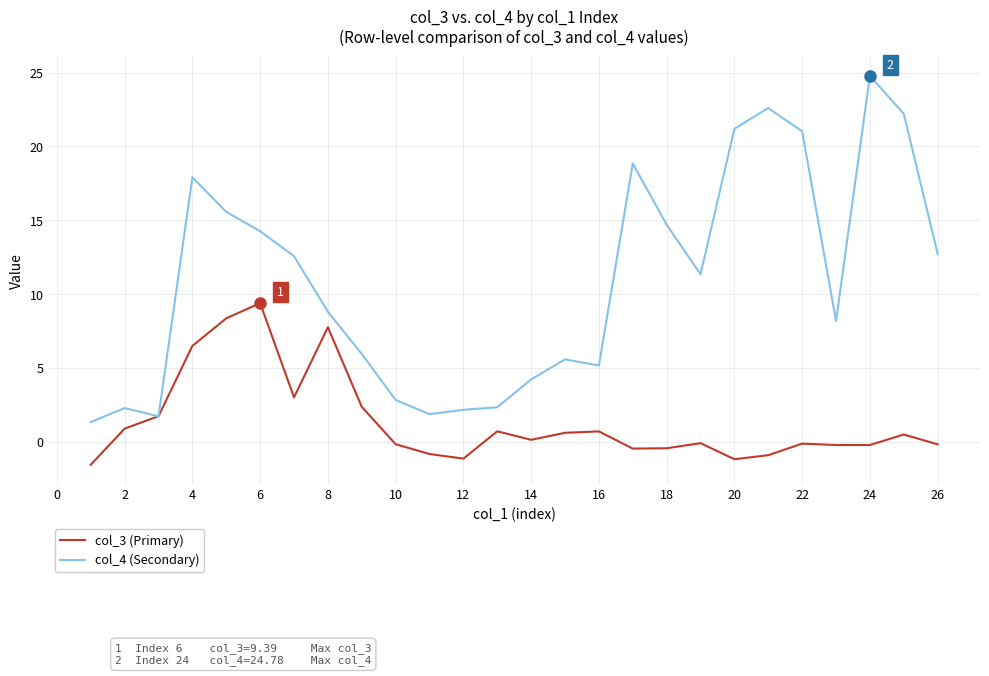

Which series has the largest total across all categories?

col_4 (Secondary)